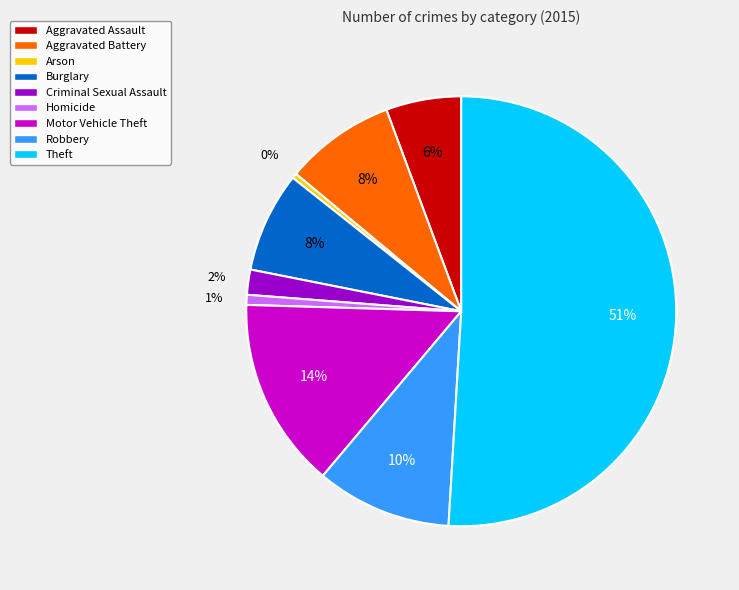

How many slices are in this pie chart?

9